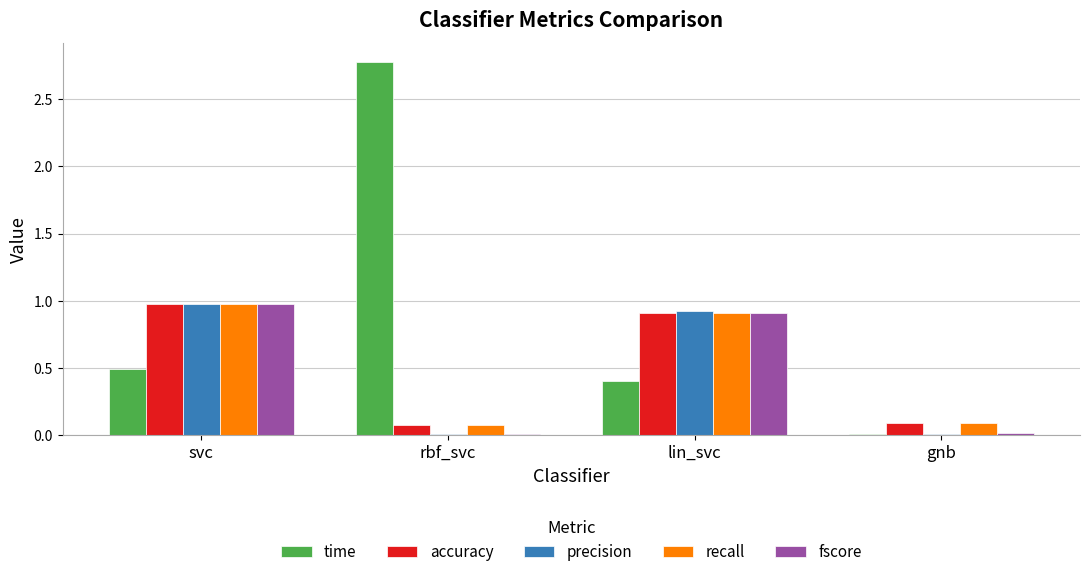

What is the highest value of the fscore series?

1.0